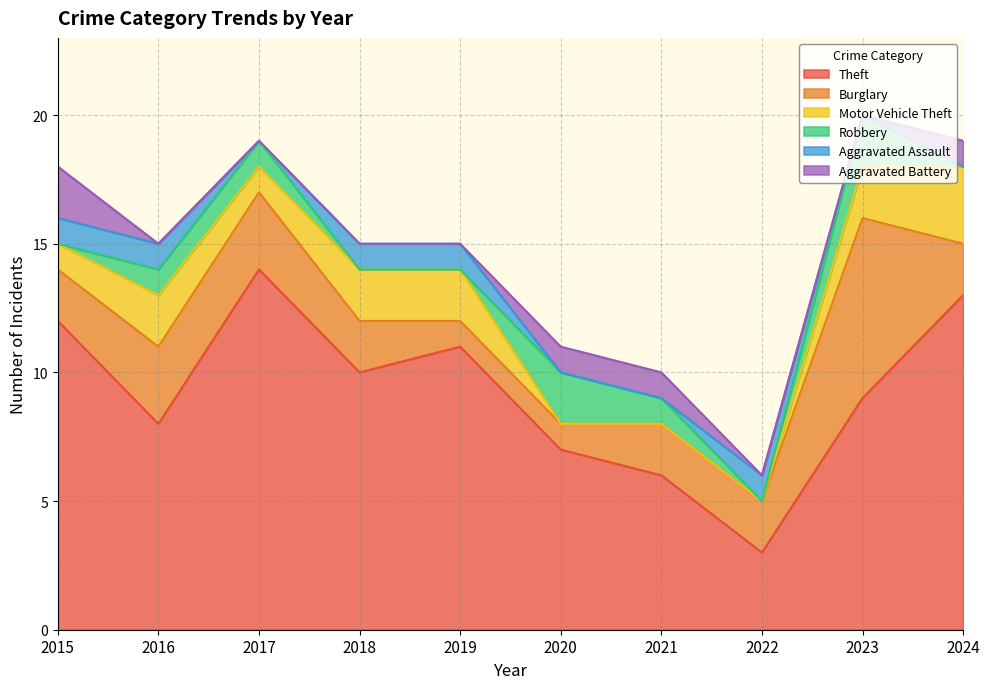

True or false: Theft and Aggravated Assault cross at least once.

False